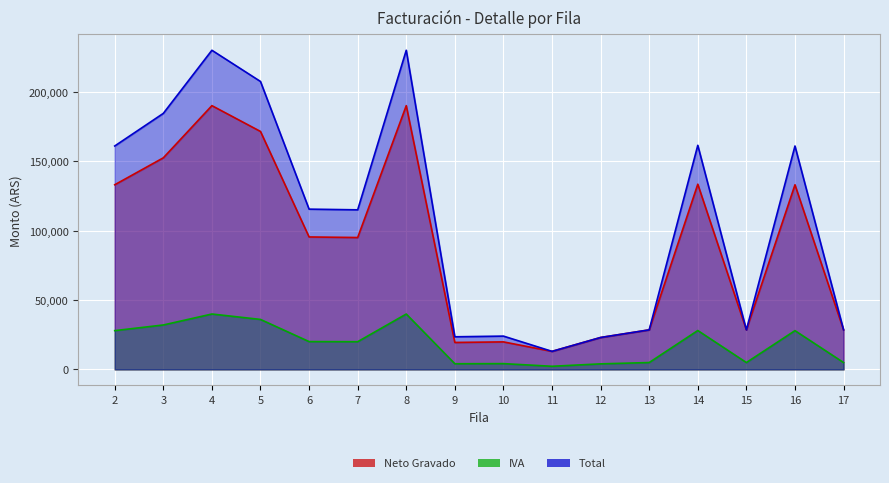

Which series changed the most between 4 and 8?

Neto Gravado